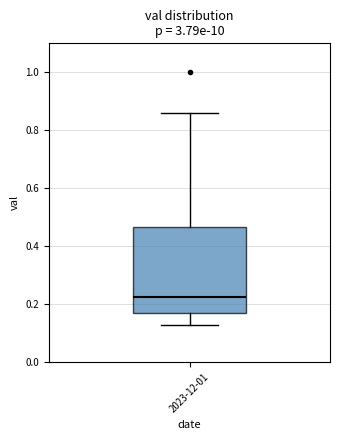

Where is the lower edge of the box for 2023-12-01 on the y-axis? The values are not printed on the chart, so give them approximately, as read against the axis.

0.16